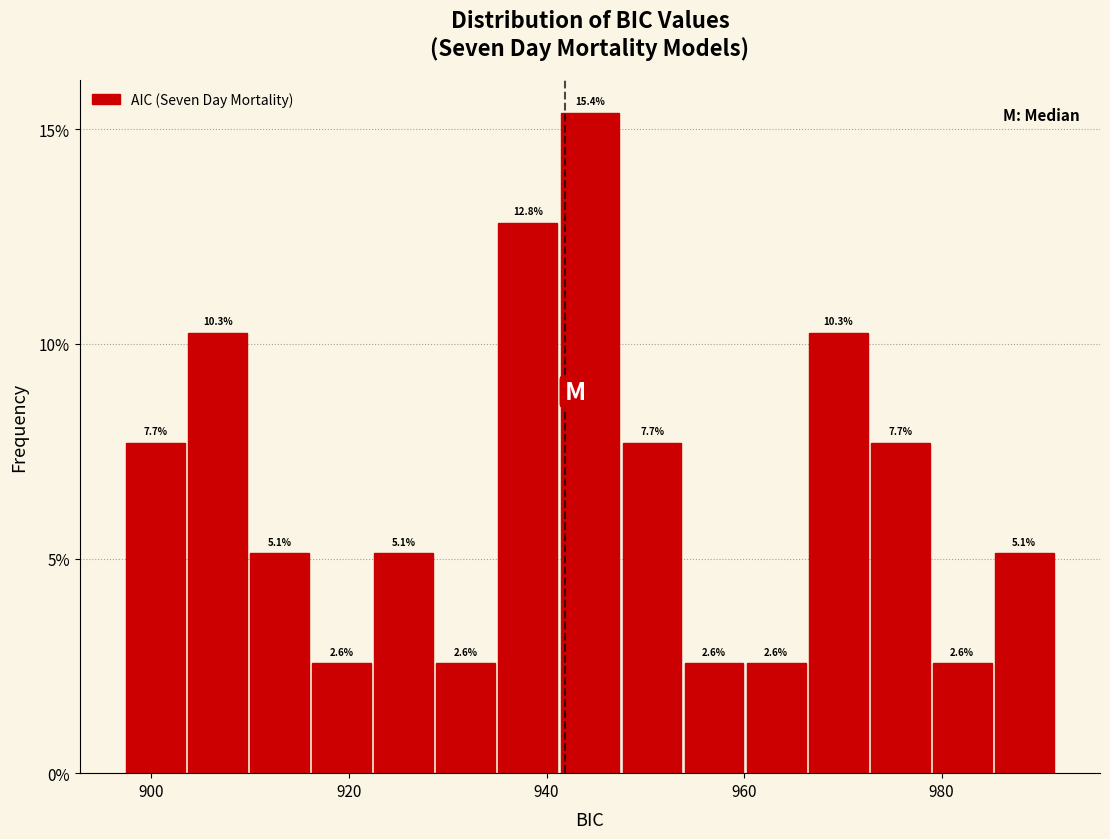

Around what value on the x-axis is the tallest bar? Give the approximate position of its centre, as read against the axis.

944